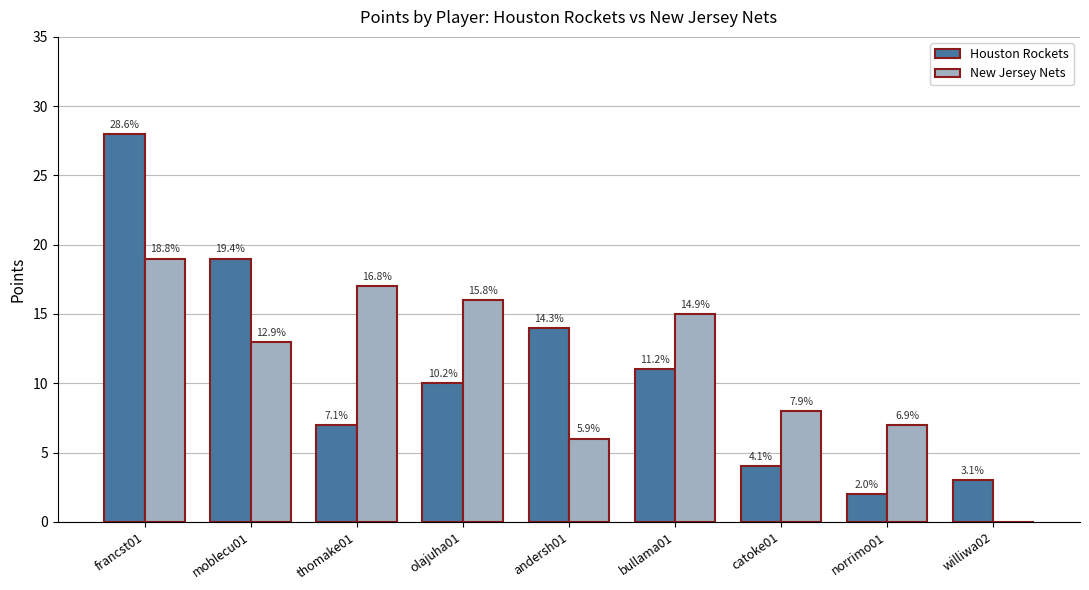

How many groups of bars are there?

9